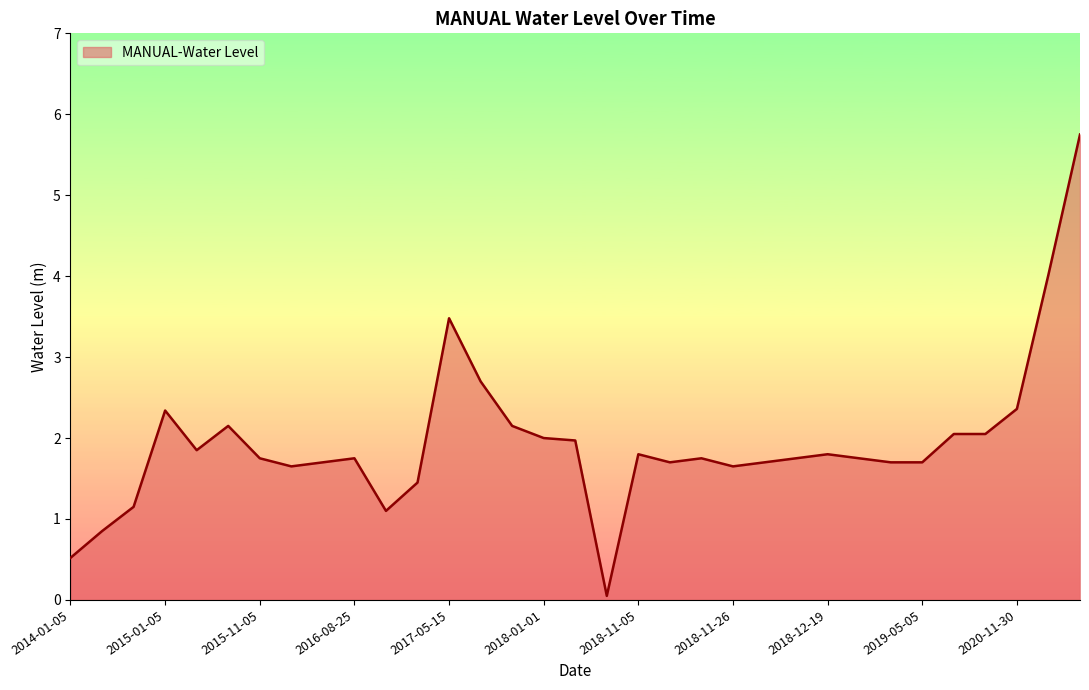

What is the difference between the maximum and minimum values?

5.7